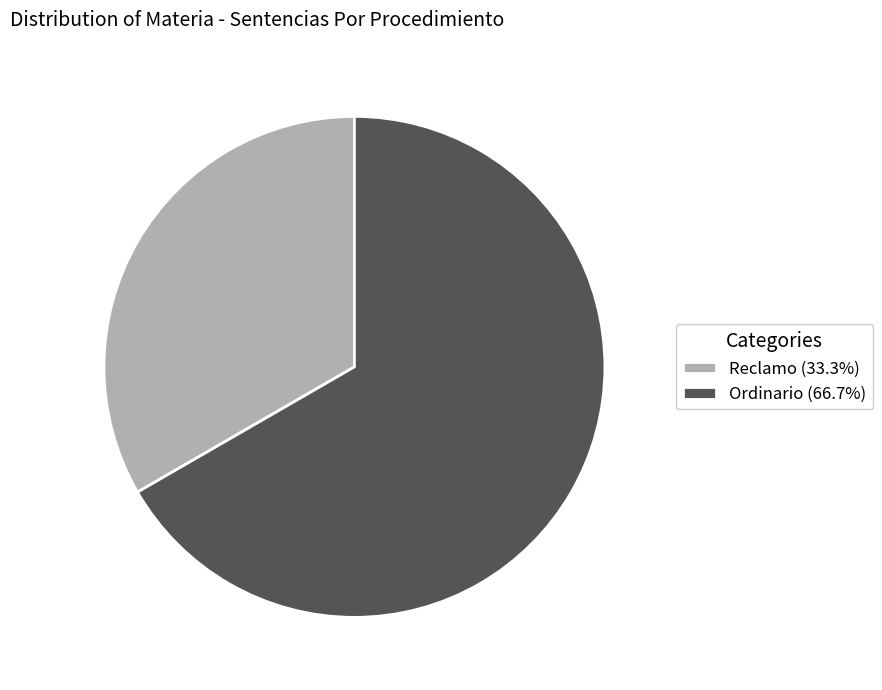

Does Ordinario (66.7%) represent more than half of the total?

Yes